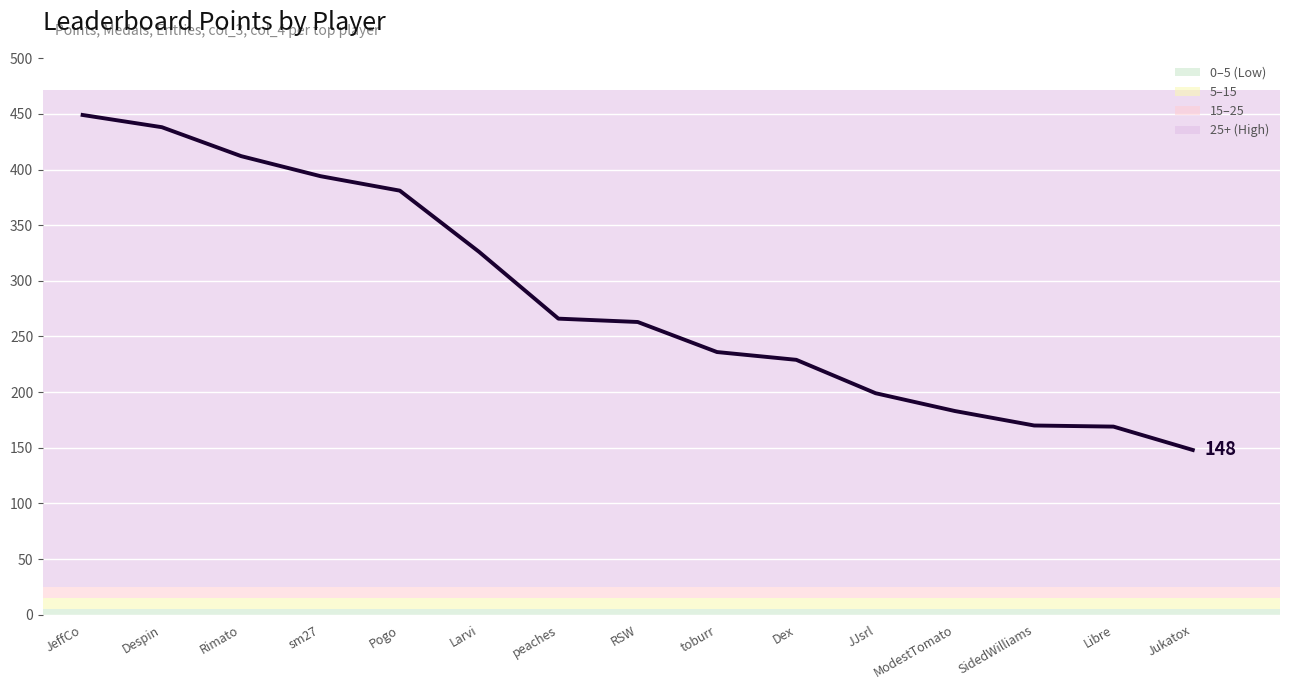

List the labels in order of value, smallest first.

Jukatox, Libre, SidedWilliams, ModestTomato, JJsrl, Dex, toburr, RSW, peaches, Larvi, Pogo, sm27, Rimato, Despin, JeffCo